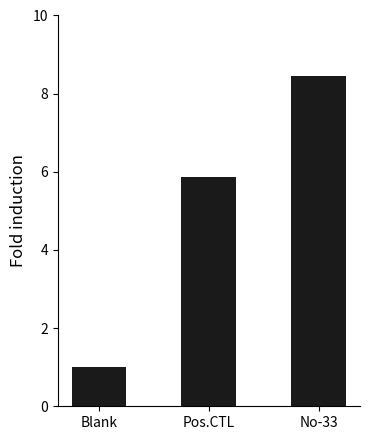

How many distinct data groups are displayed?

1